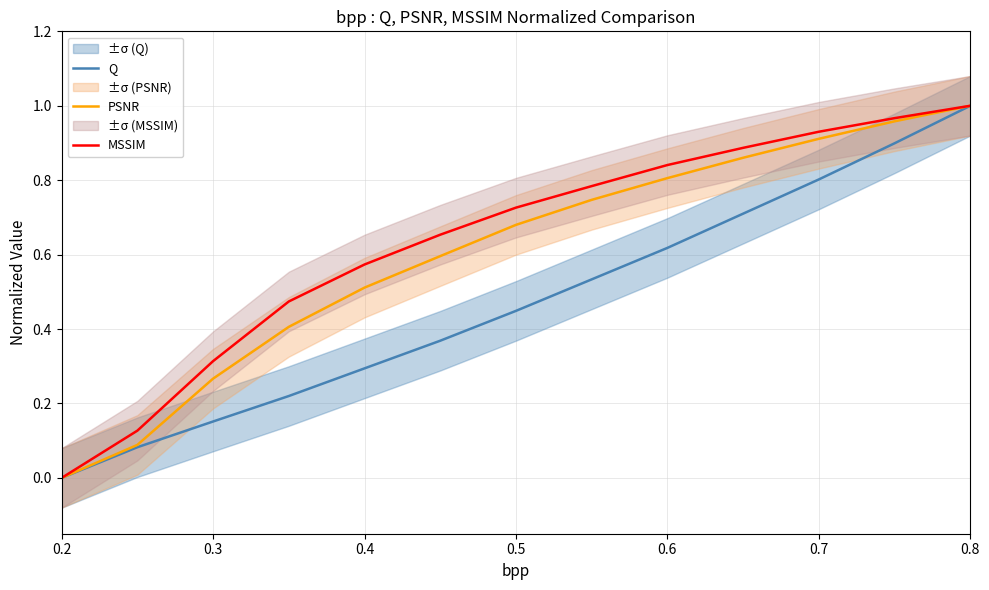

True or false: MSSIM and Q cross at least once.

False